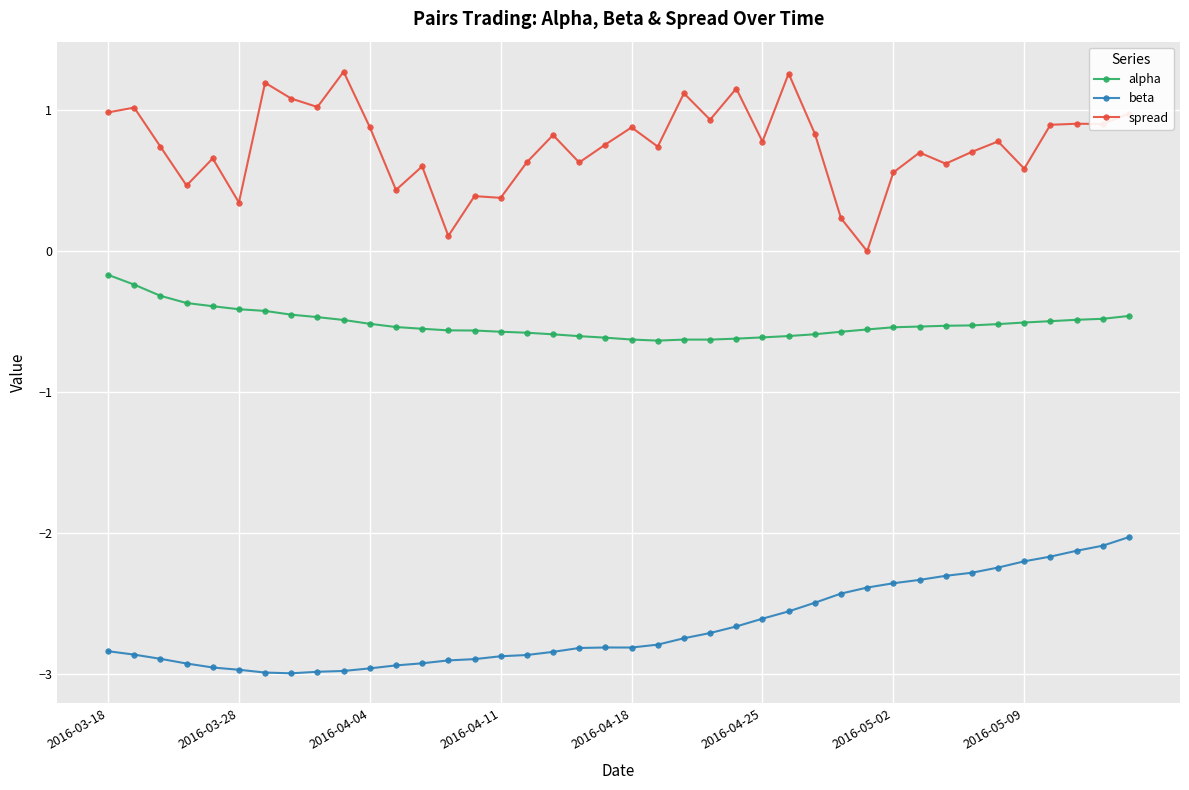

What is the maximum value shown in the chart?

1.3